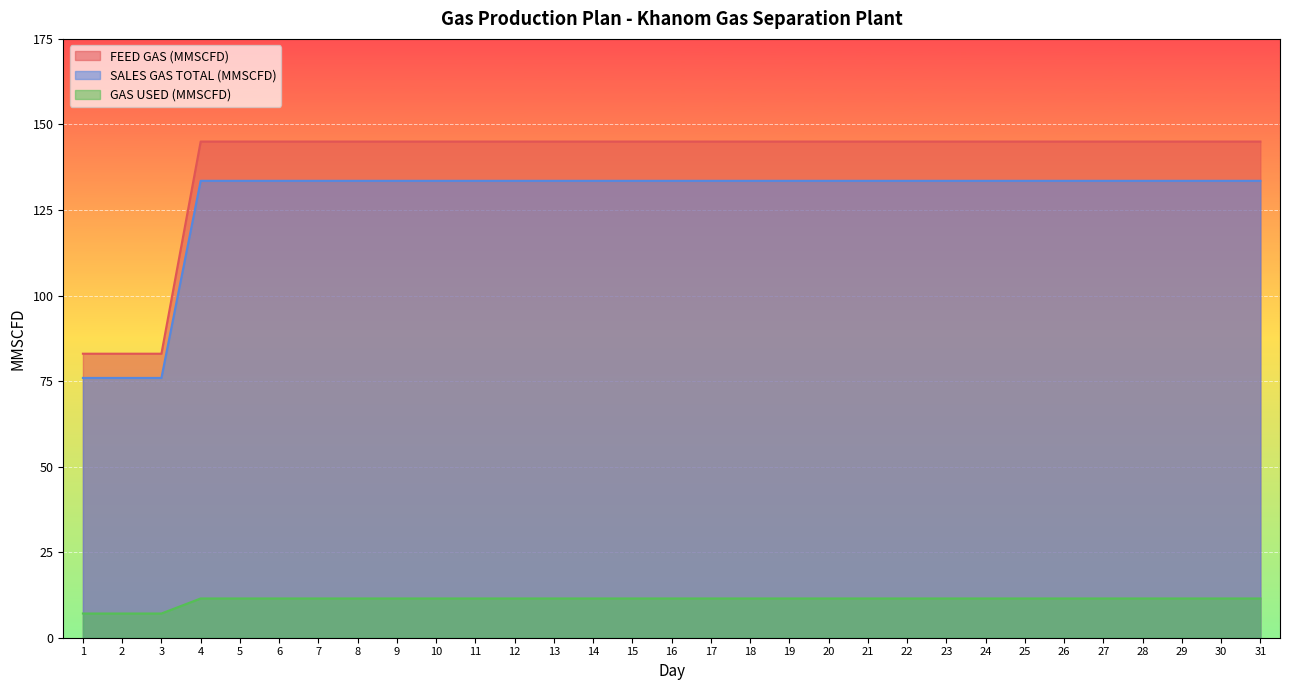

Does the chart display data point markers on the line(s)?

No